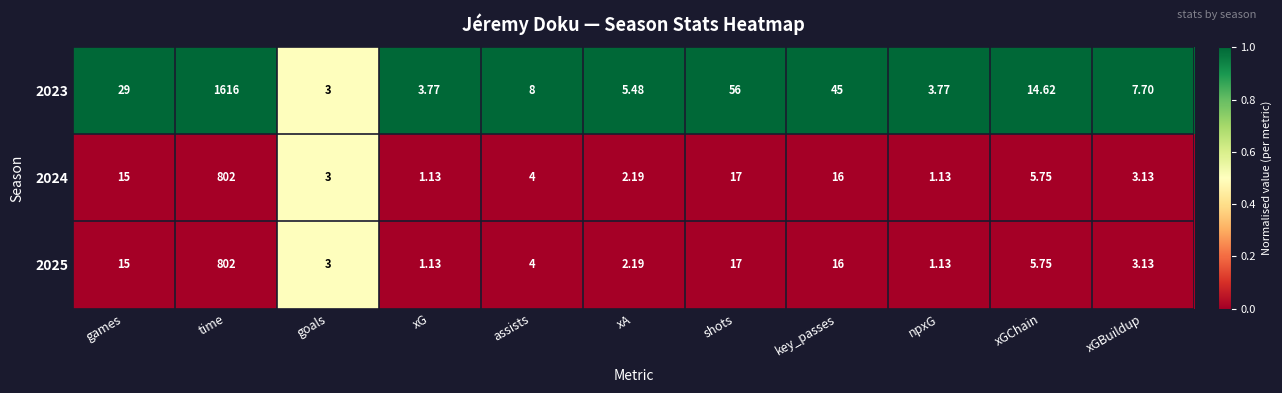

Is the value of 2025 at assists greater than the value of 2024 at time?

No